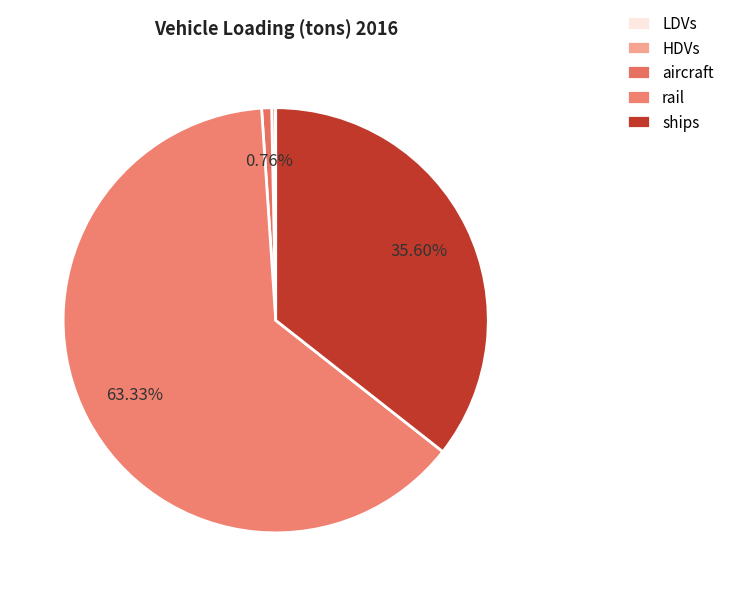

Is there a majority slice in this chart?

Yes